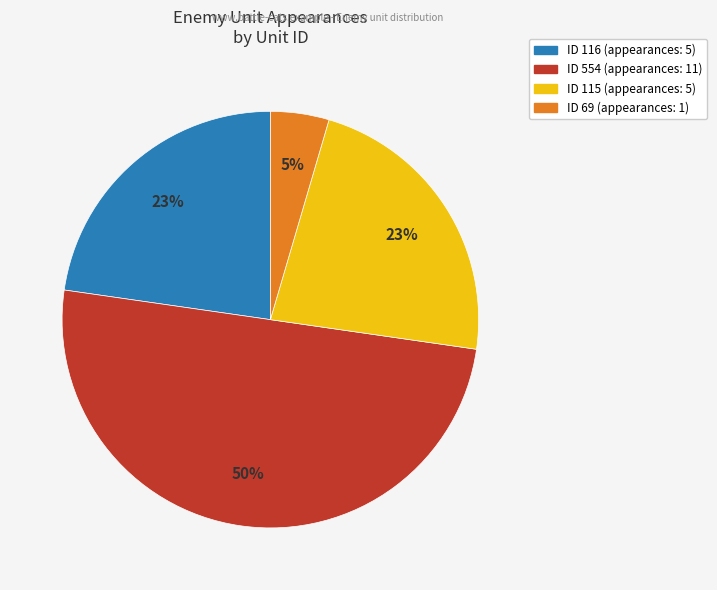

To the nearest percent, what is the average slice percentage?

25%